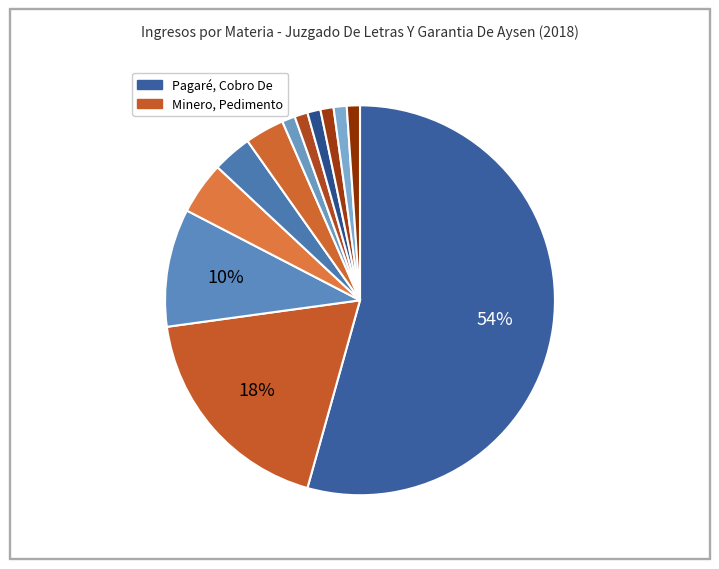

To the nearest percent, what is the difference between the largest and smallest slice percentages?

53%